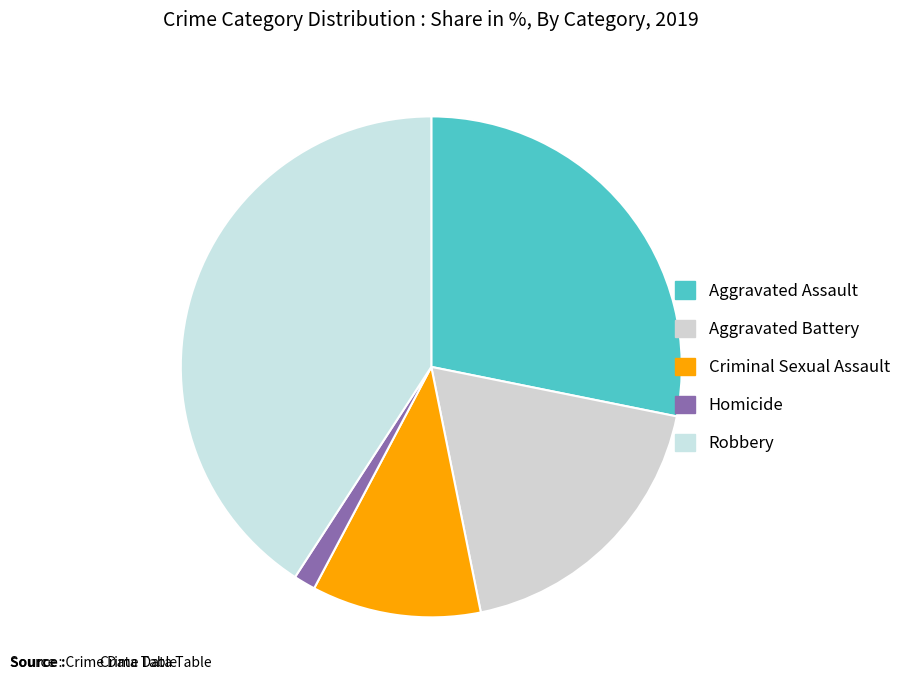

Rank the categories by value from highest to lowest.

Robbery, Aggravated Assault, Aggravated Battery, Criminal Sexual Assault, Homicide